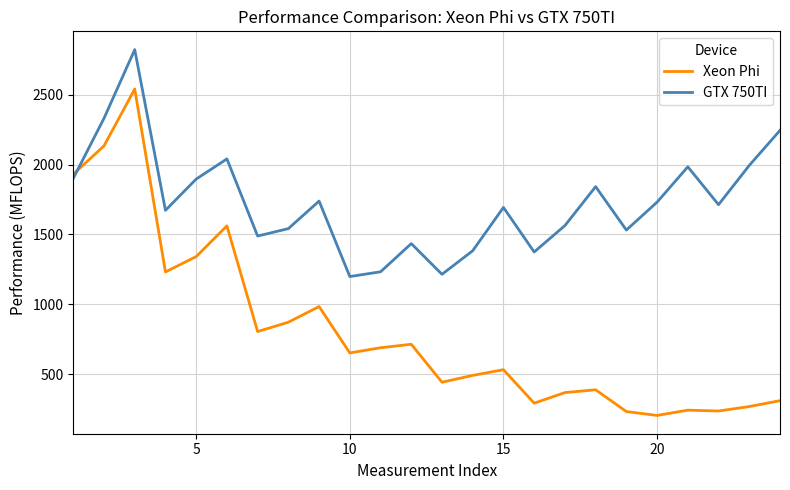

List the series in order of their peak value, highest first.

GTX 750TI, Xeon Phi